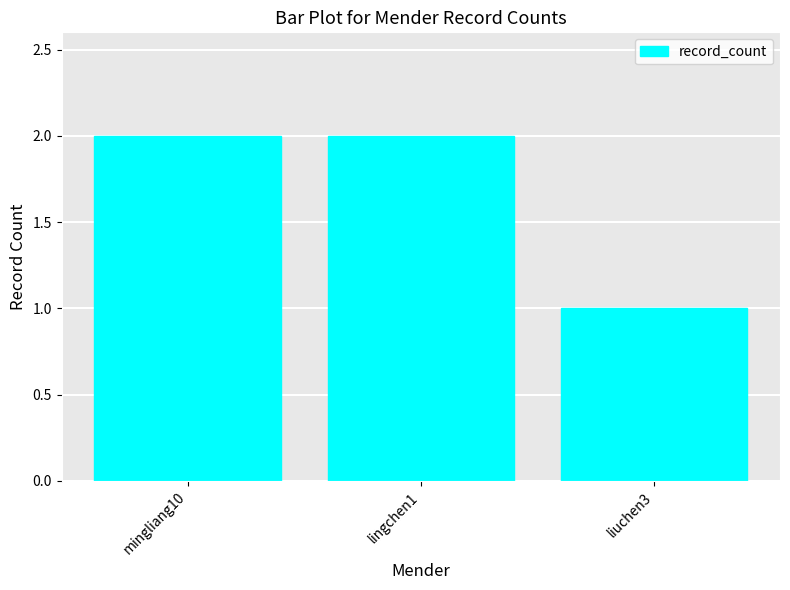

Reading left to right, transcribe all the data shown in this chart.

2	2	1